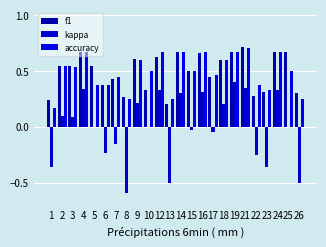

How many groups of bars are there?

24